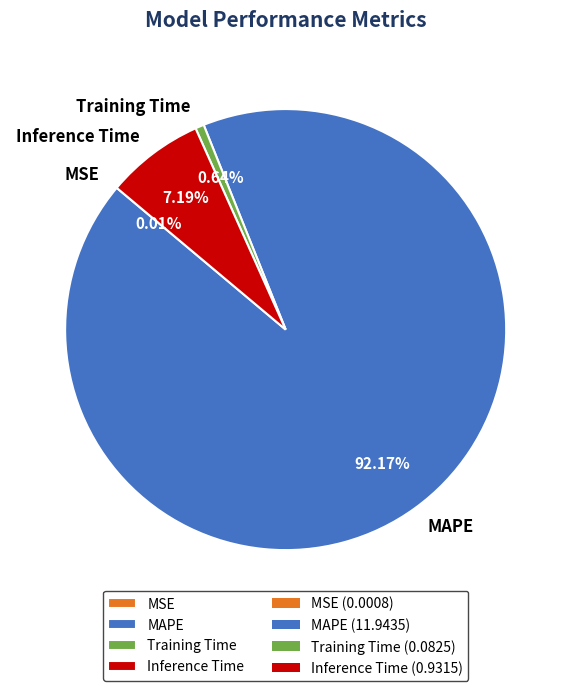

The Training Time slice represents 1% of the pie. True or false?

True